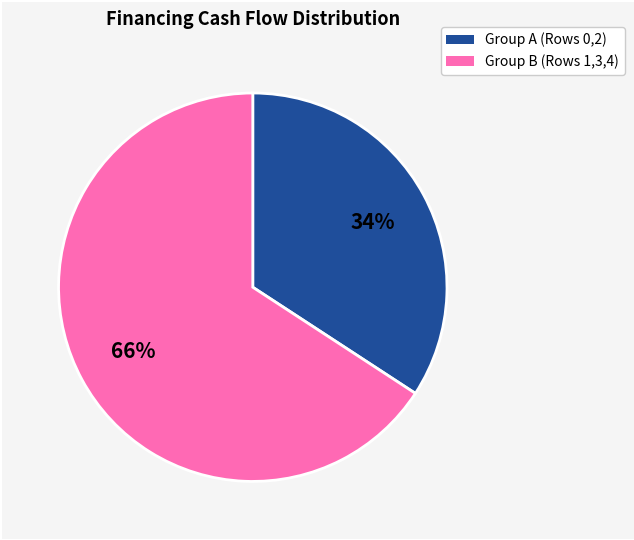

To the nearest percent, what is the difference between the largest and smallest slice percentages?

32%